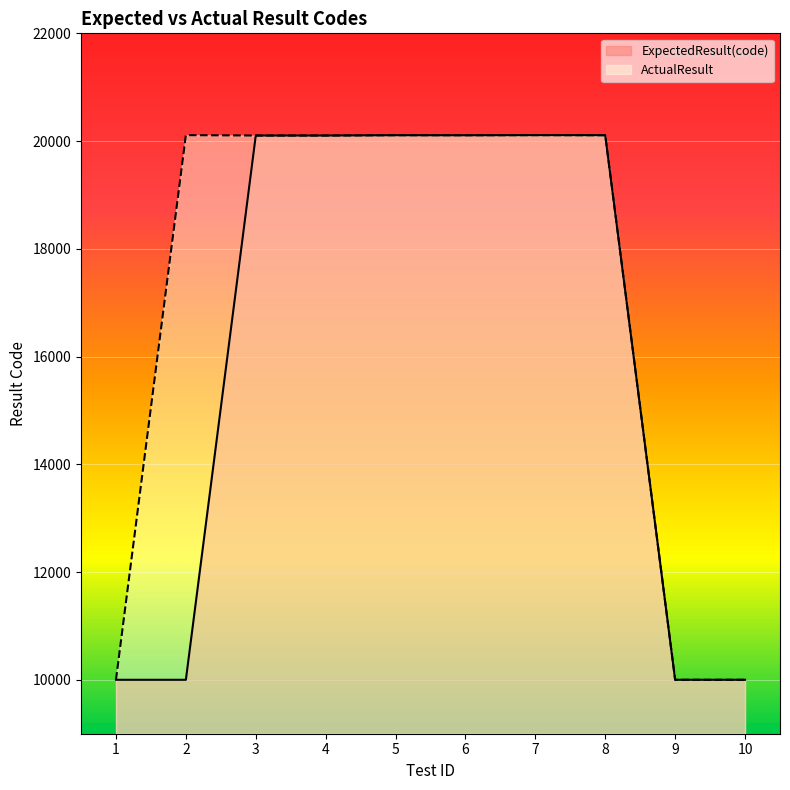

How many interior local valleys does the ExpectedResult(code) series have?

1